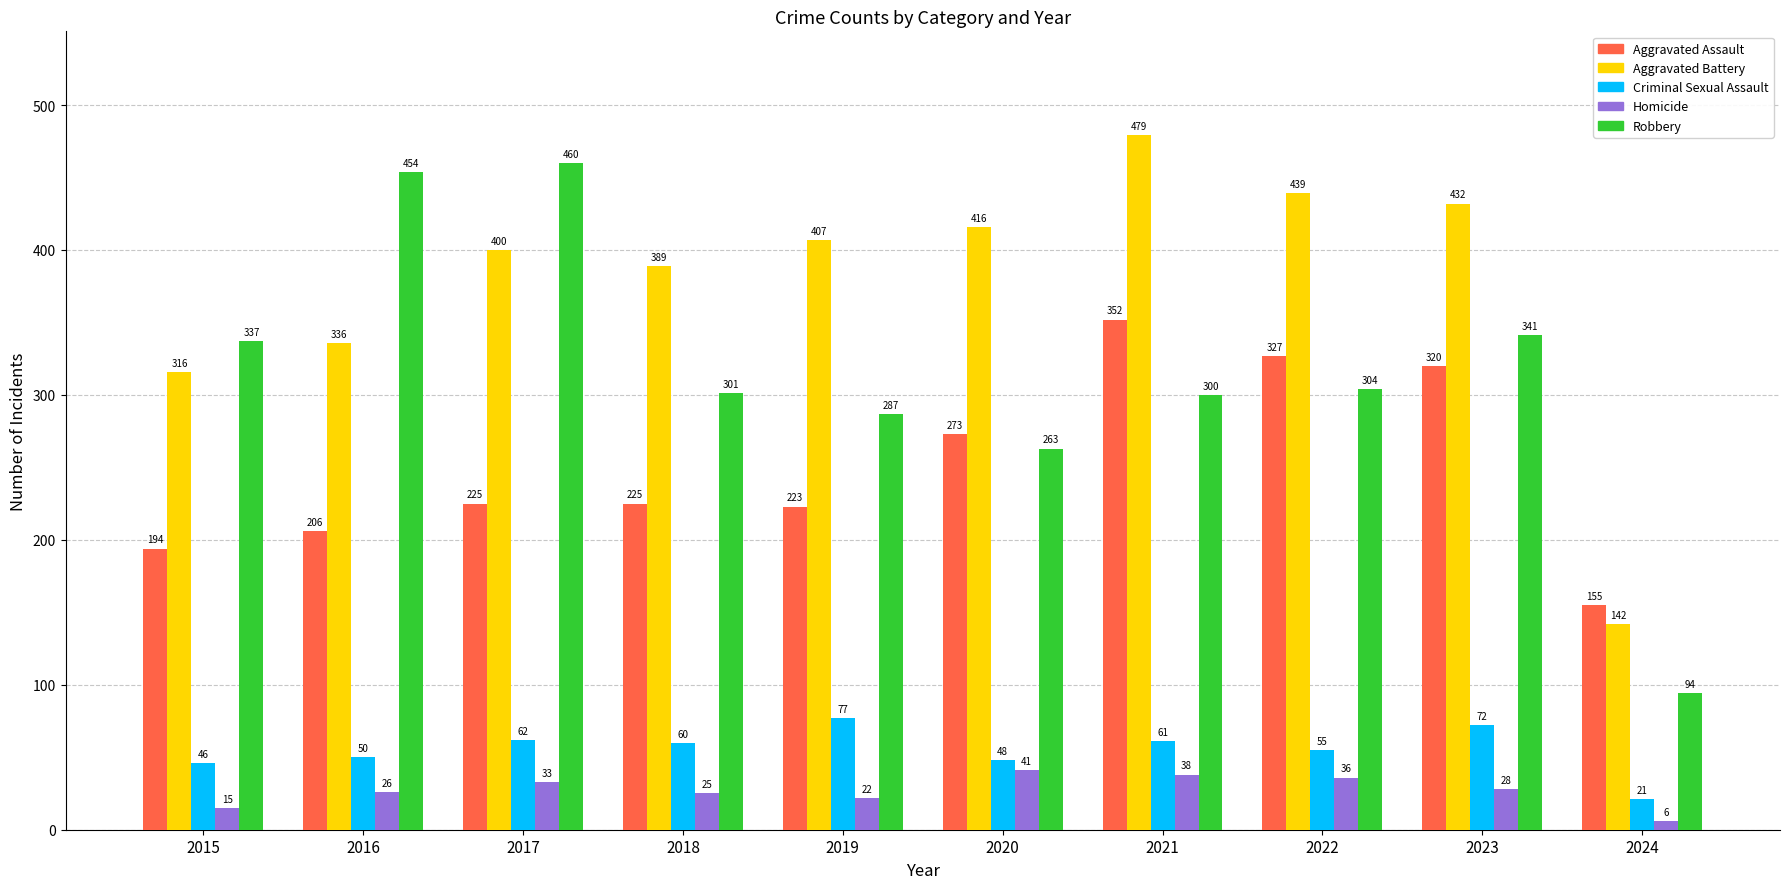

Where is Aggravated Assault nearest to the value 253?

2020